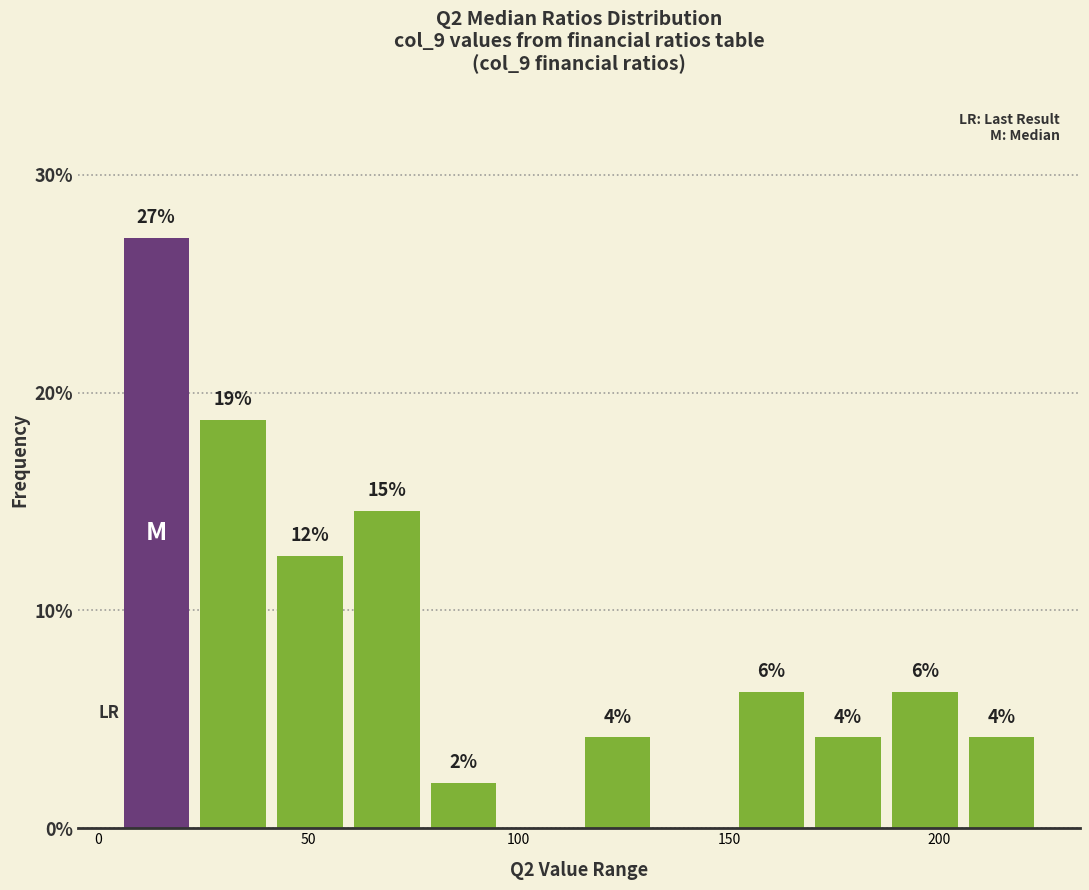

Read against the x-axis, roughly where is the centre of the tallest bar?

15